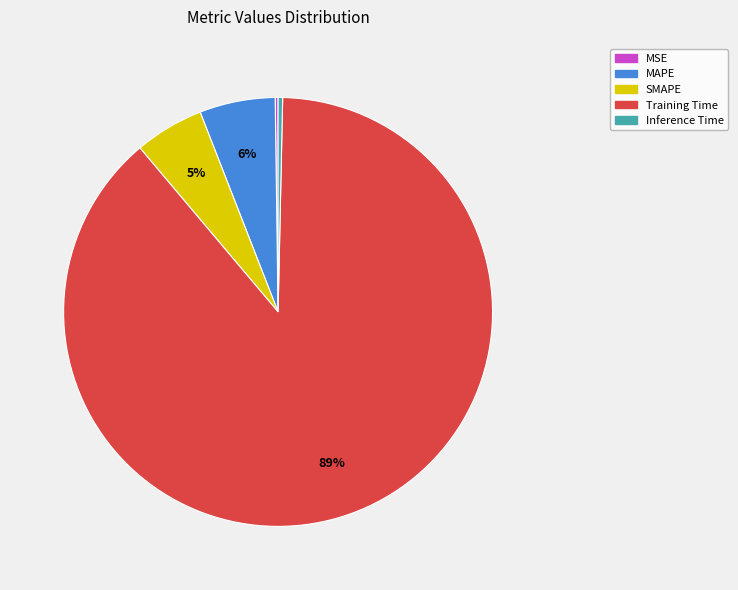

To the nearest percent, what is the combined percentage of SMAPE and Training Time?

94%